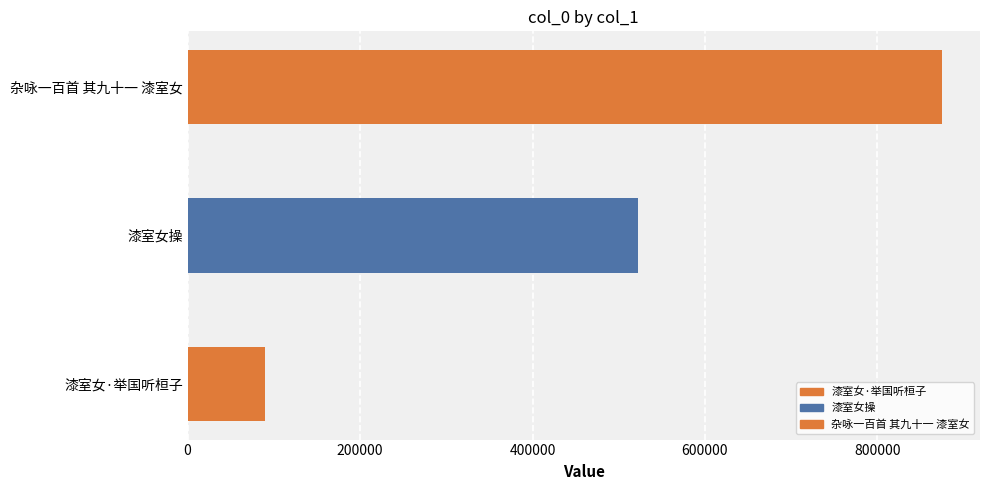

Reading left to right, list all the values displayed in this chart.

90085	522528	875189